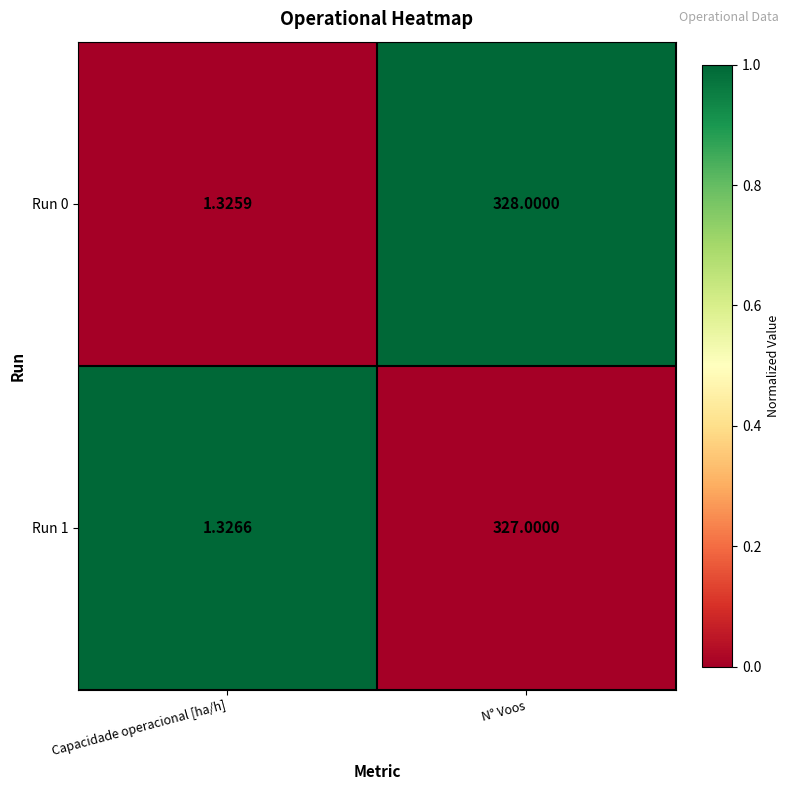

Which category has the lowest value in the Run 1 series?

Capacidade operacional [ha/h]